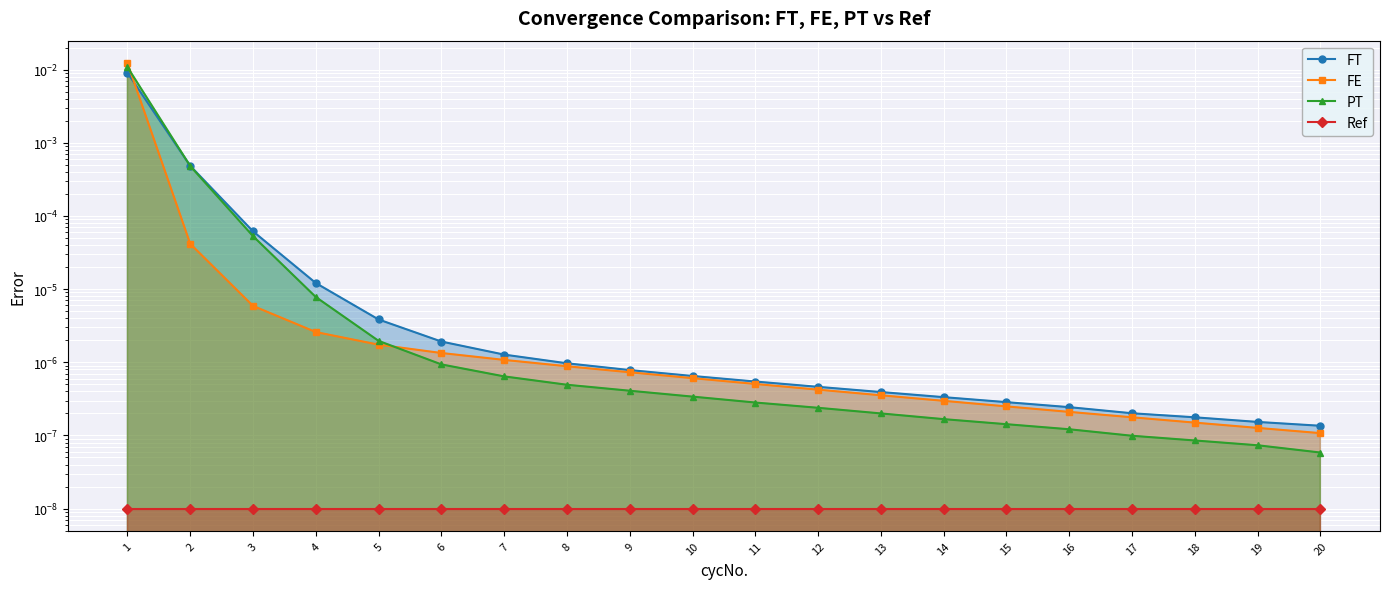

Is it true that Ref equals 0.0 at 3?

False